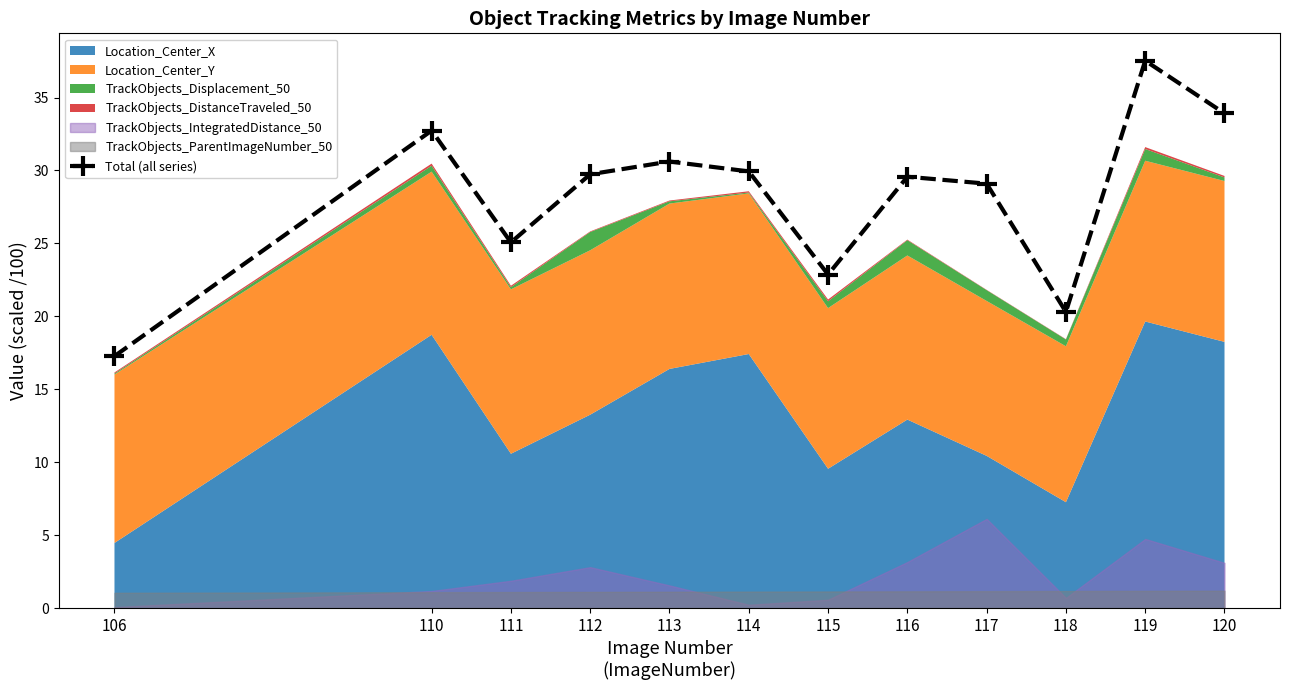

What is the sum of all values?

338.6